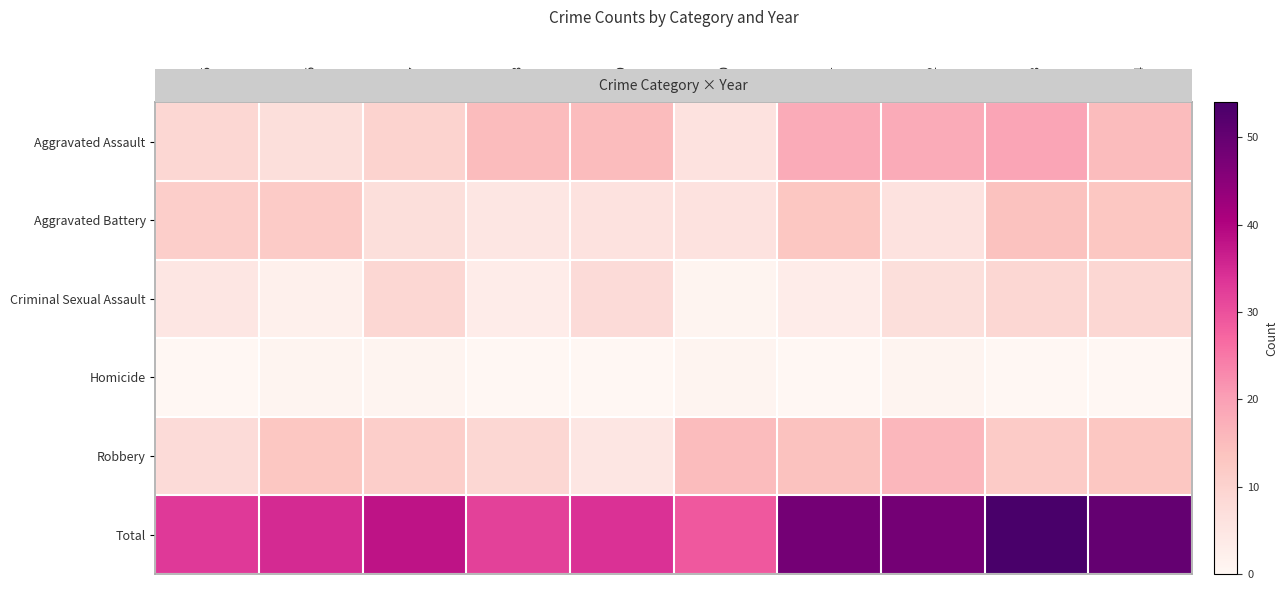

At how many categories does at least one series exceed 21?

10